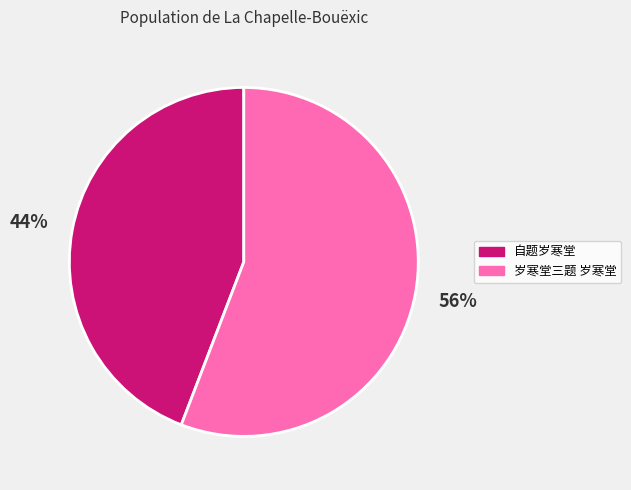

To the nearest percent, what is the difference between the 自题岁寒堂 and 岁寒堂三题 岁寒堂 slice percentages?

12%